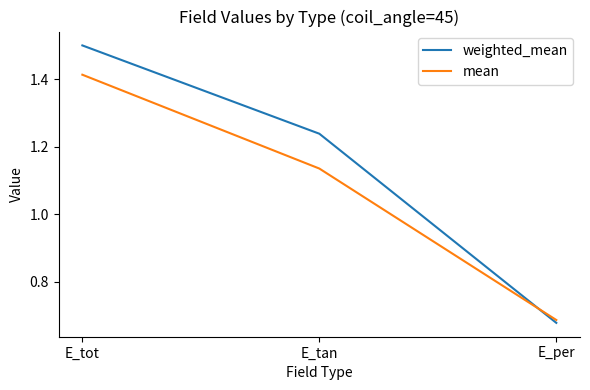

At which label is weighted_mean closest to 1?

E_tan